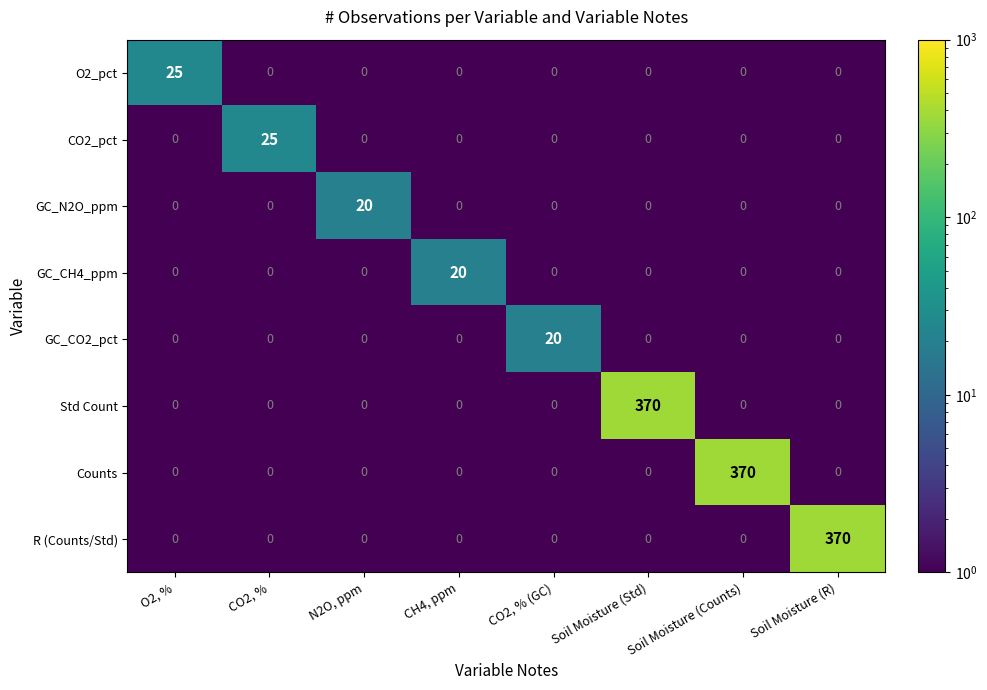

What is the difference between the maximum and second lowest values in the O2_pct series?

25